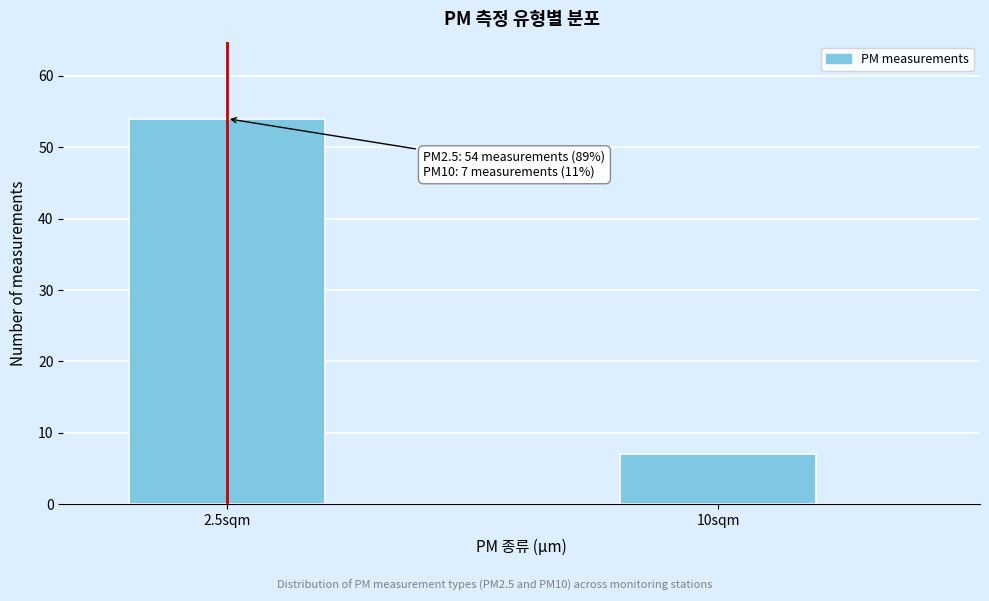

Reading right to left, transcribe all the data shown in this chart.

7	54